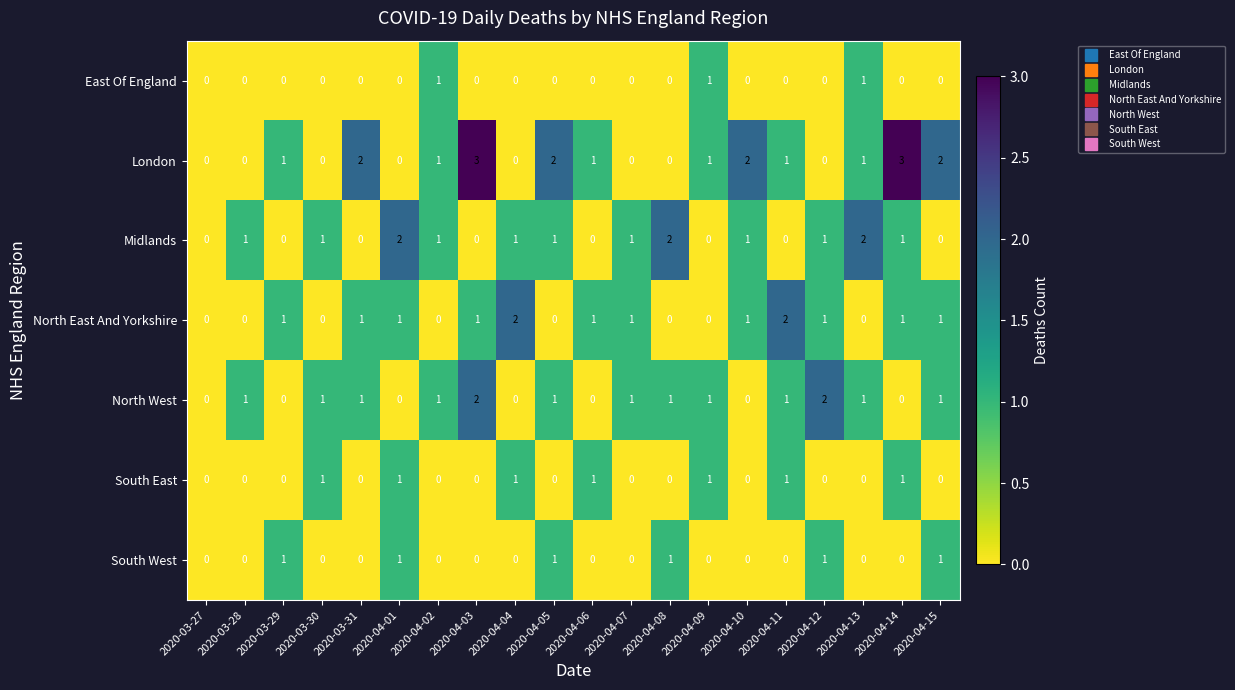

How many South East values are between 0 and 1?

20